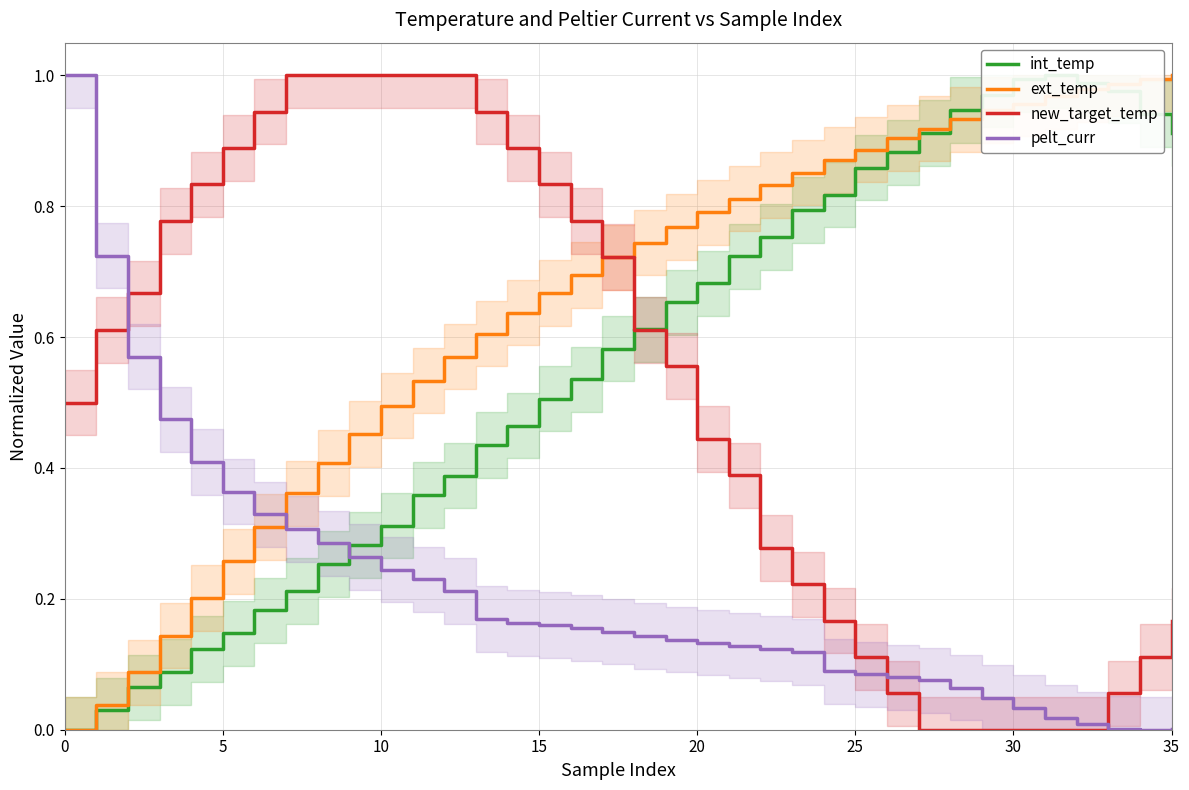

At which category is the sum across all series the highest?

17